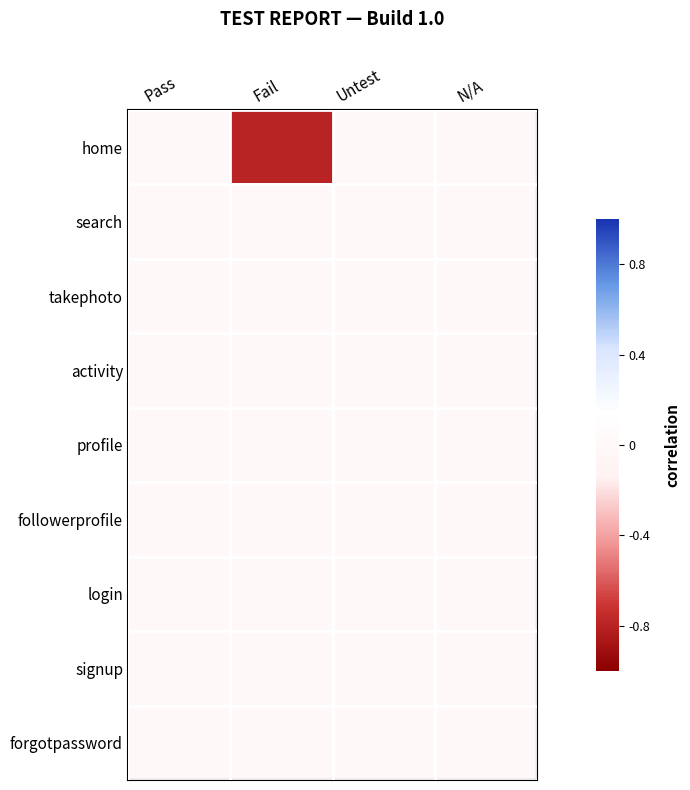

Reading left to right, list all the values displayed in this chart.

home: Pass=0.0	Fail=-0.8	Untest=0.0	N/A=0.0
search: Pass=0.0	Fail=0.0	Untest=0.0	N/A=0.0
takephoto: Pass=0.0	Fail=0.0	Untest=0.0	N/A=0.0
activity: Pass=0.0	Fail=0.0	Untest=0.0	N/A=0.0
profile: Pass=0.0	Fail=0.0	Untest=0.0	N/A=0.0
followerprofile: Pass=0.0	Fail=0.0	Untest=0.0	N/A=0.0
login: Pass=0.0	Fail=0.0	Untest=0.0	N/A=0.0
signup: Pass=0.0	Fail=0.0	Untest=0.0	N/A=0.0
forgotpassword: Pass=0.0	Fail=0.0	Untest=0.0	N/A=0.0